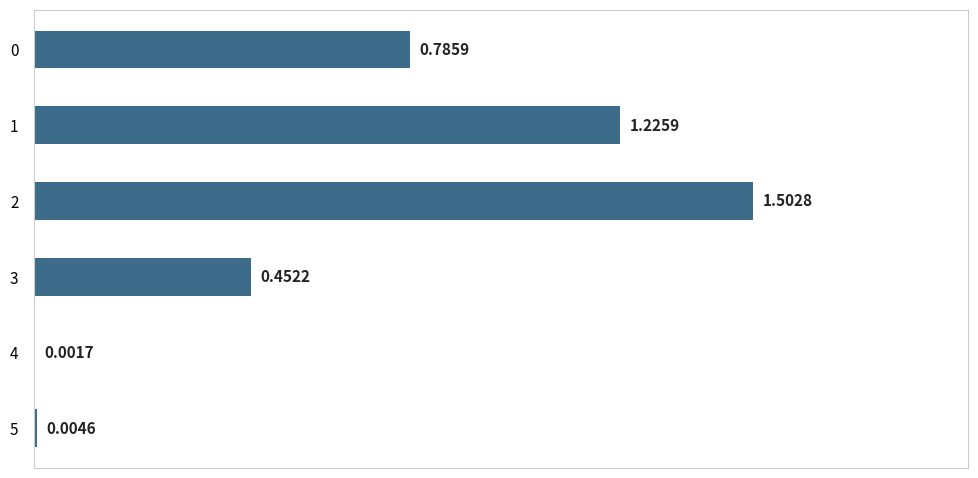

What is the change in value from 3 to 5?

-0.4